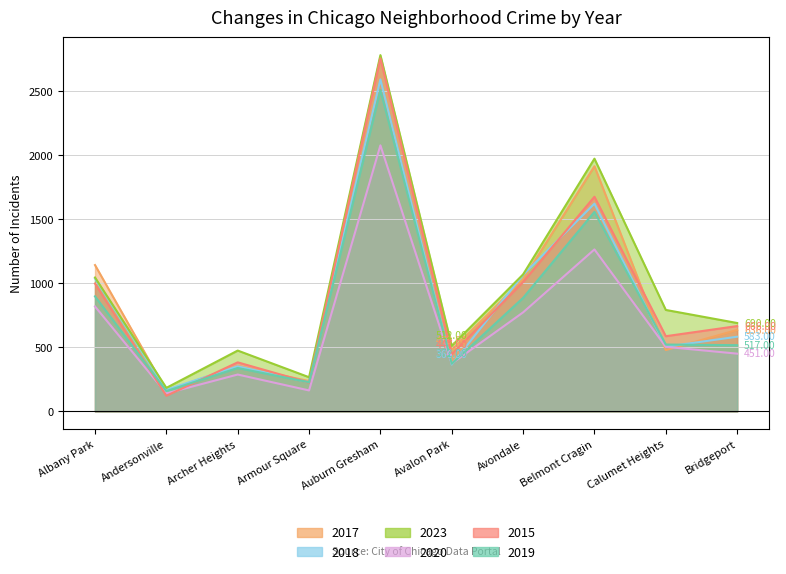

What are all the series names shown in the legend?

2017, 2018, 2023, 2020, 2015, 2019